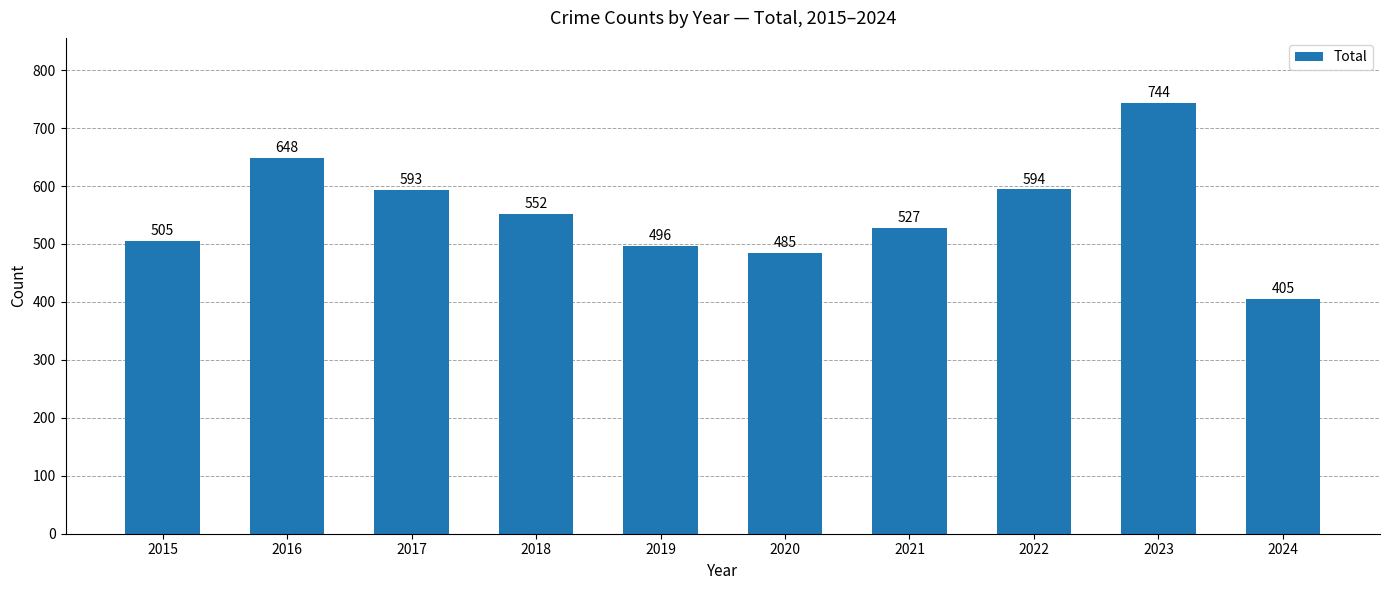

How many categories are shown in the chart?

10